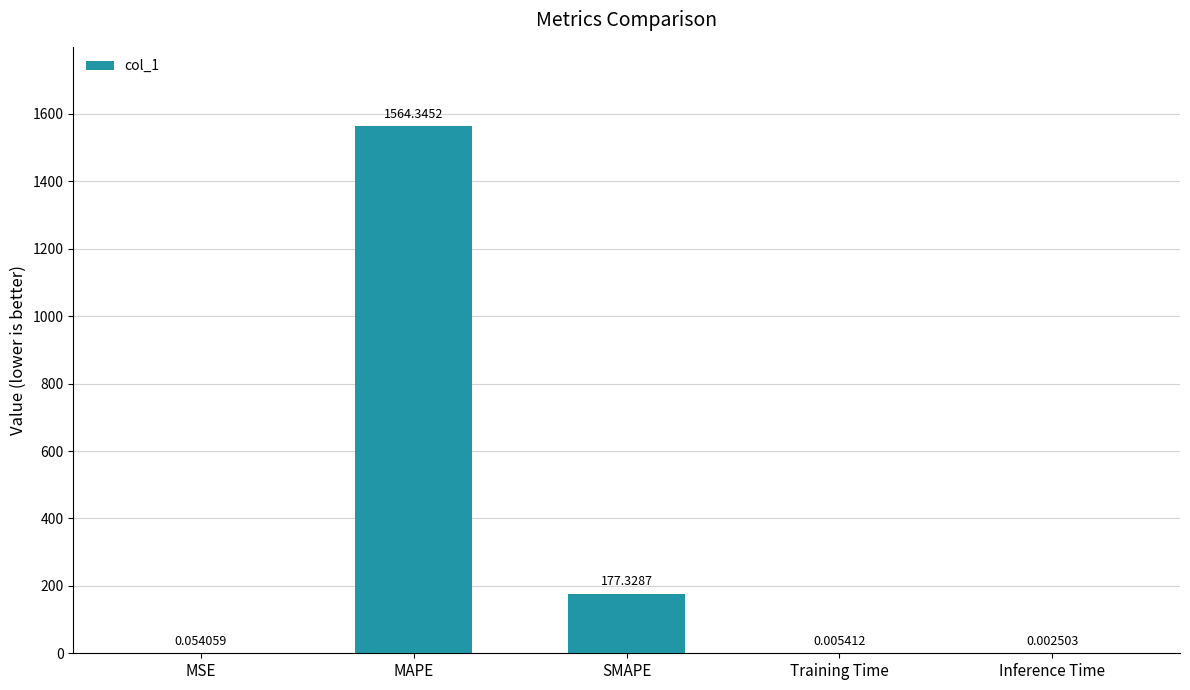

Which label corresponds to the largest value in the chart?

MAPE